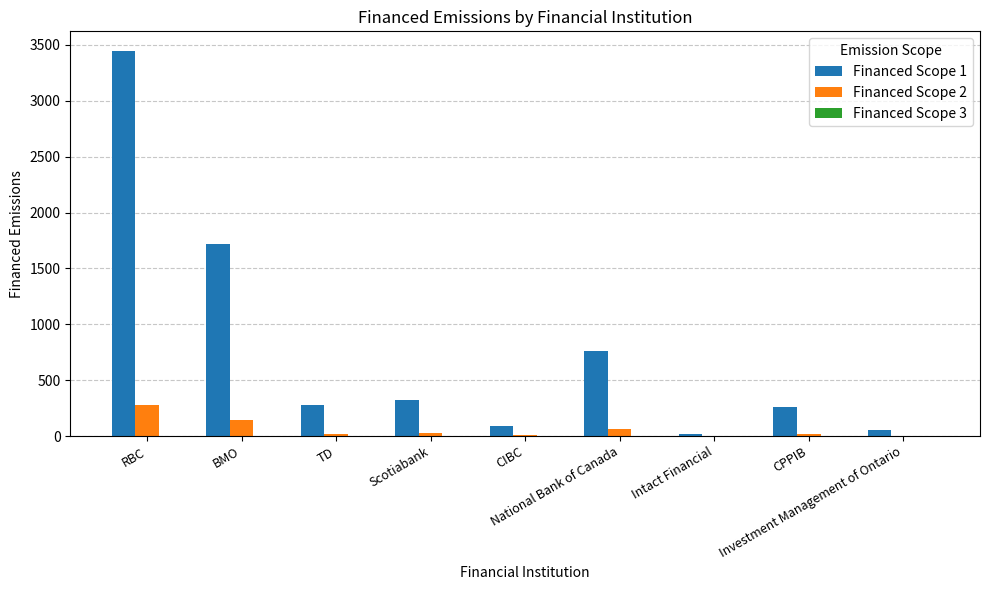

Which series has the widest spread of values?

Financed Scope 1